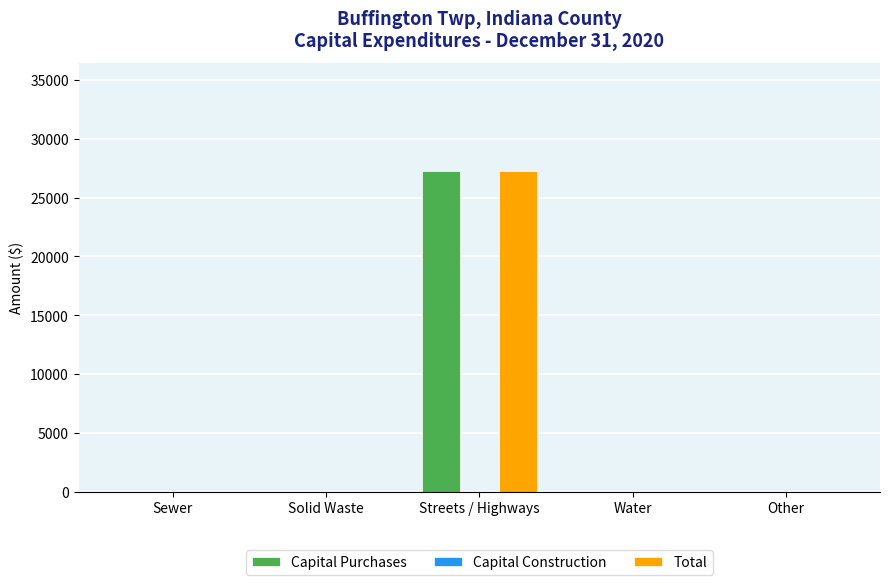

Does the chart contain stacked bars?

No